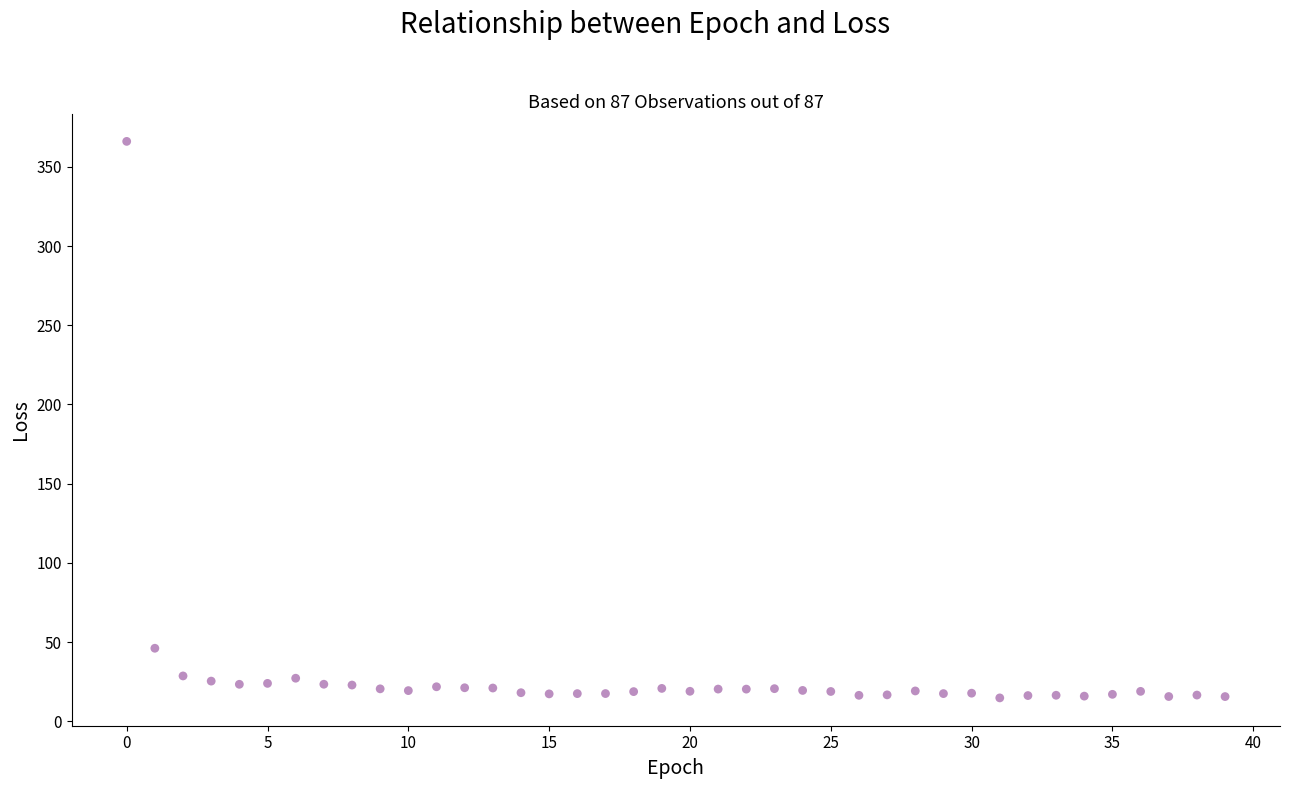

What is the range of Y values (max minus min)?

351.4